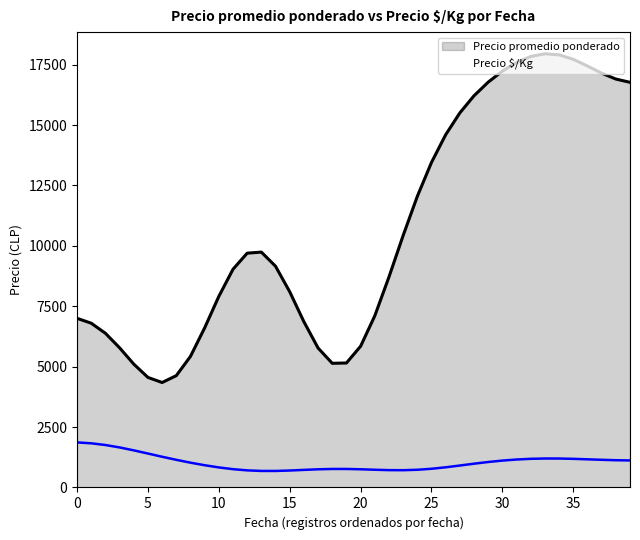

What is the difference between the maximum and minimum values in the Precio promedio ponderado series?

13607.2